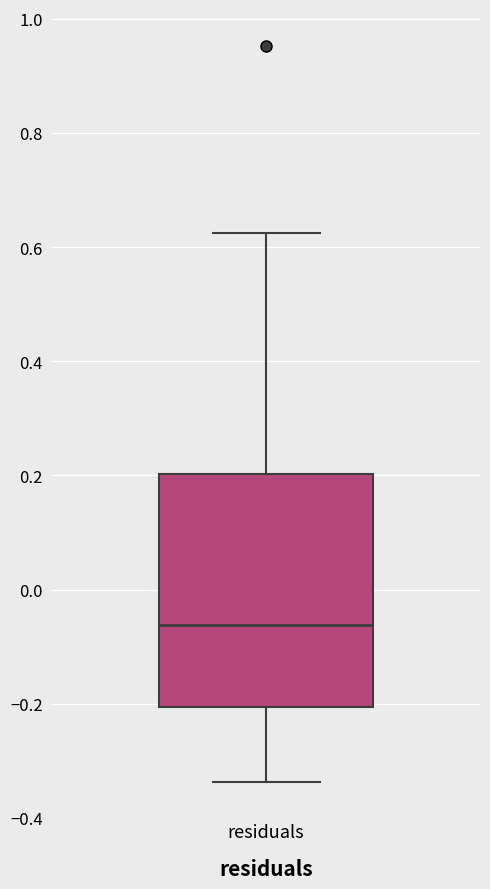

Where does the upper whisker of the box for residuals end on the y-axis? The values are not printed on the chart, so give them approximately, as read against the axis.

0.62